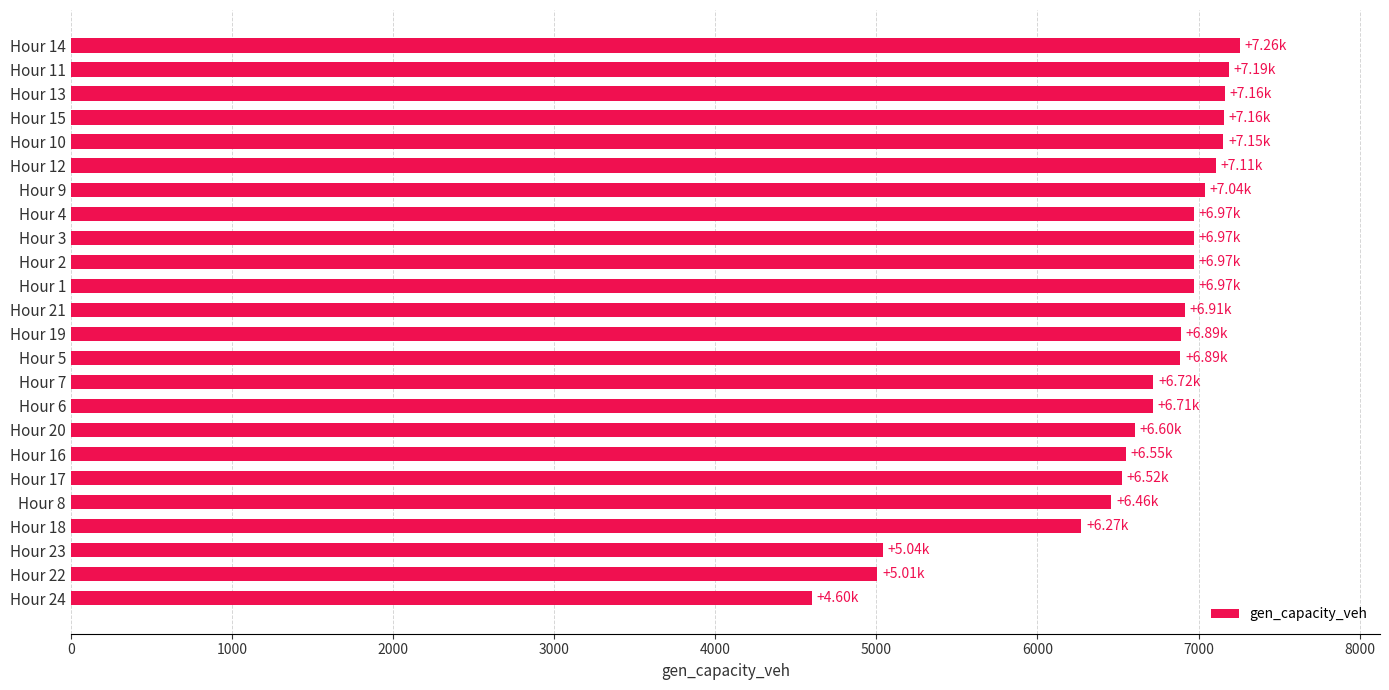

Are the bars horizontal?

Yes